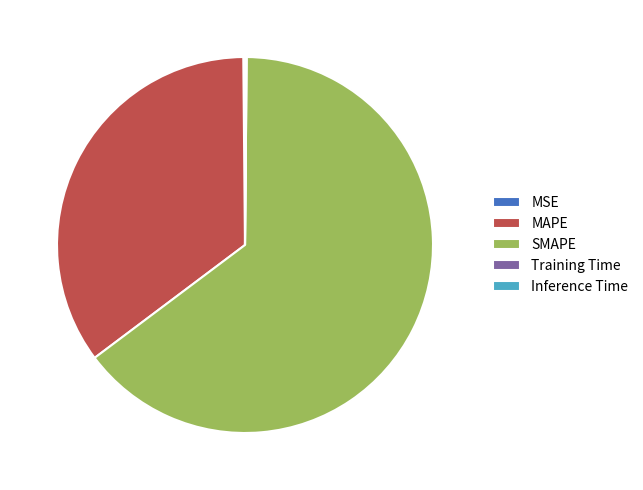

Which slice is the largest?

SMAPE